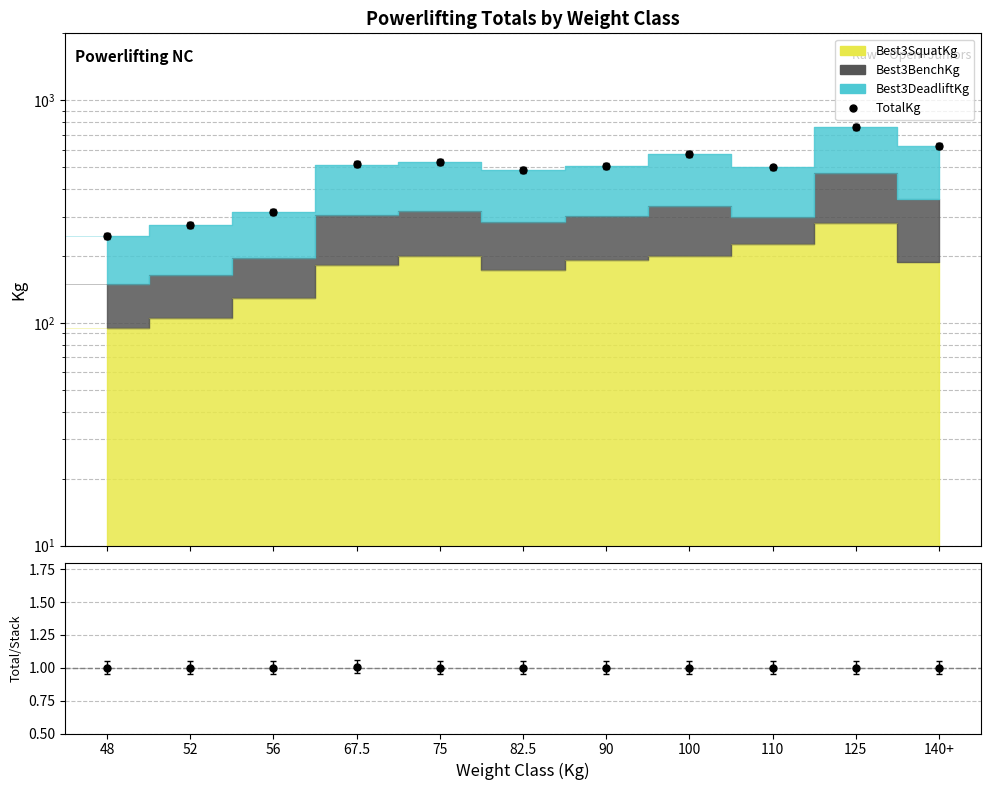

The value of TotalKg at 140+ is 942.6. True or false?

False